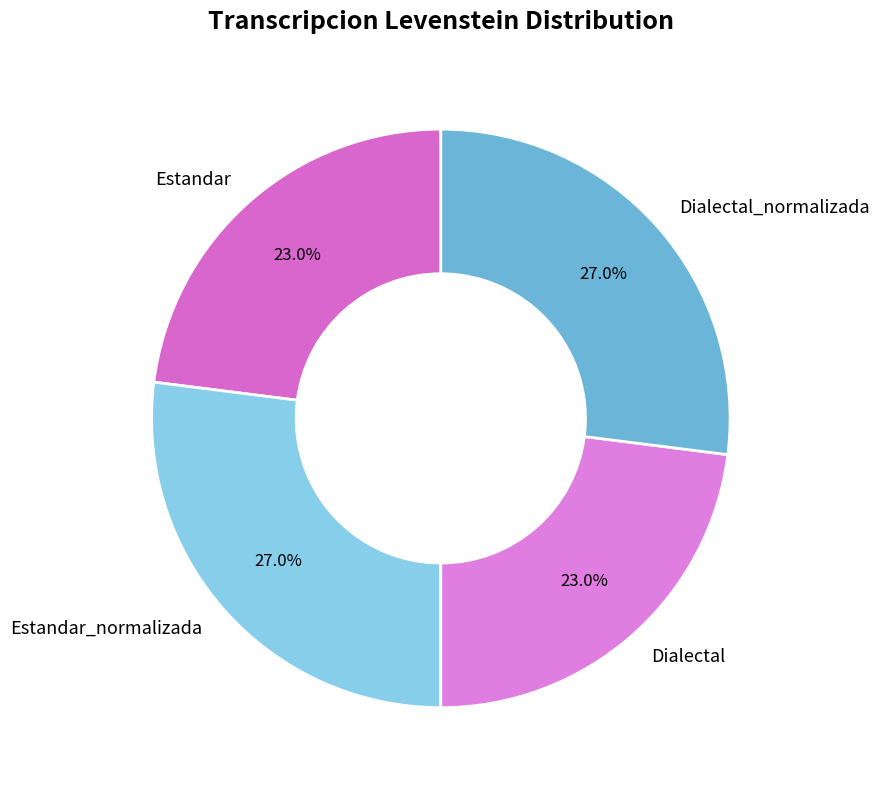

Does any single category account for the majority?

No